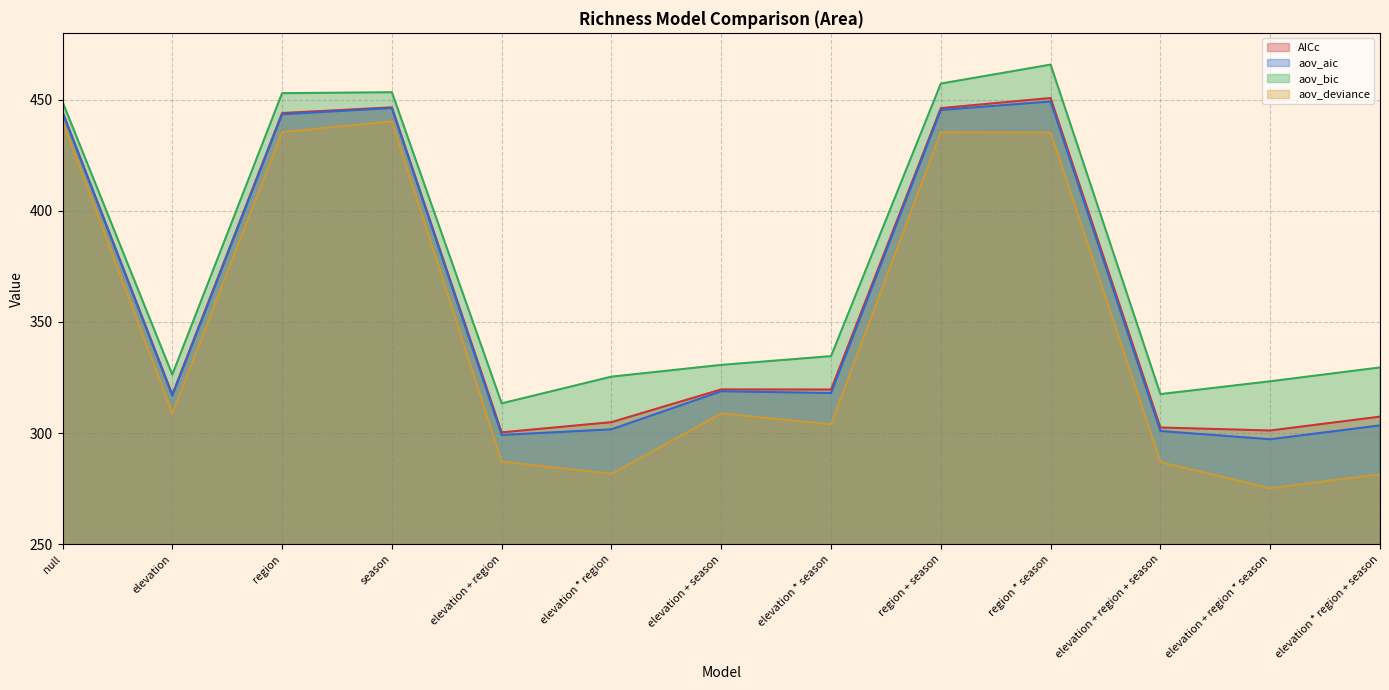

Does the chart have visible grid lines?

Yes